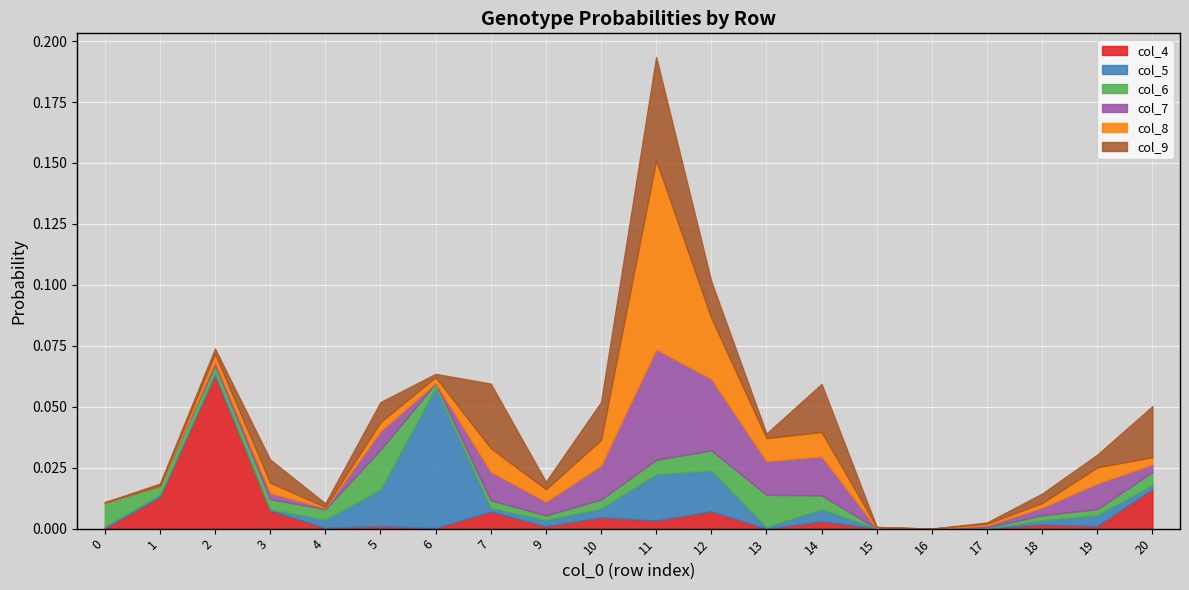

In col_7, how many points are higher than both neighbors (excluding endpoints)?

6